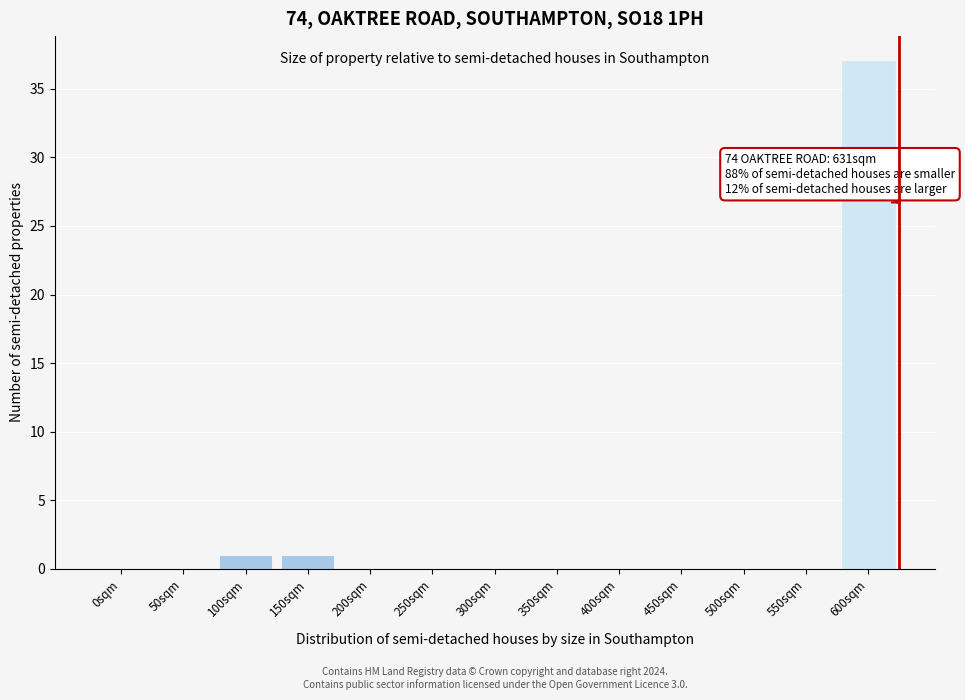

Reading right to left, transcribe all the data shown in this chart.

600sqm=37	550sqm=0	500sqm=0	450sqm=0	400sqm=0	350sqm=0	300sqm=0	250sqm=0	200sqm=0	150sqm=1	100sqm=1	50sqm=0	0sqm=0